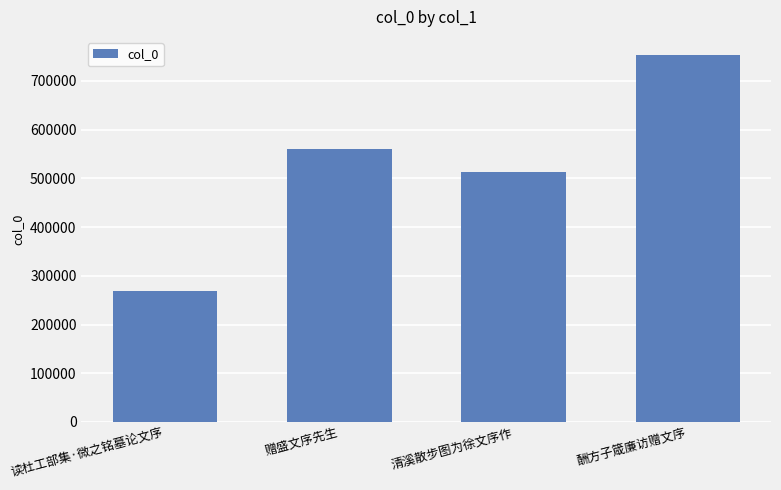

List the labels in order of value, smallest first.

读杜工部集·微之铭墓论文序, 清溪散步图为徐文序作, 赠盛文序先生, 酬方子箴廉访赠文序